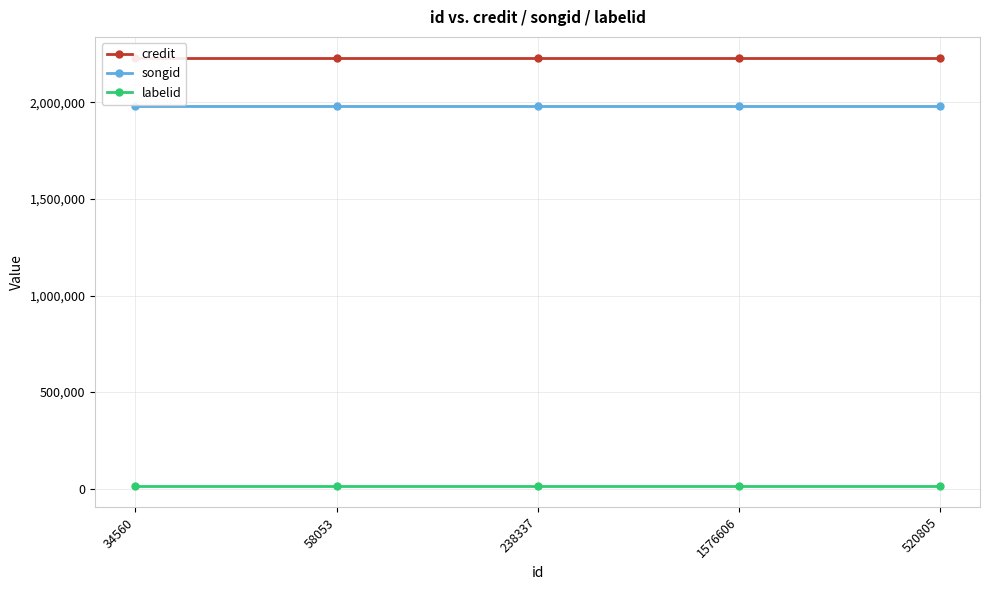

True or false: credit has more than 0 points higher than both neighbors.

False